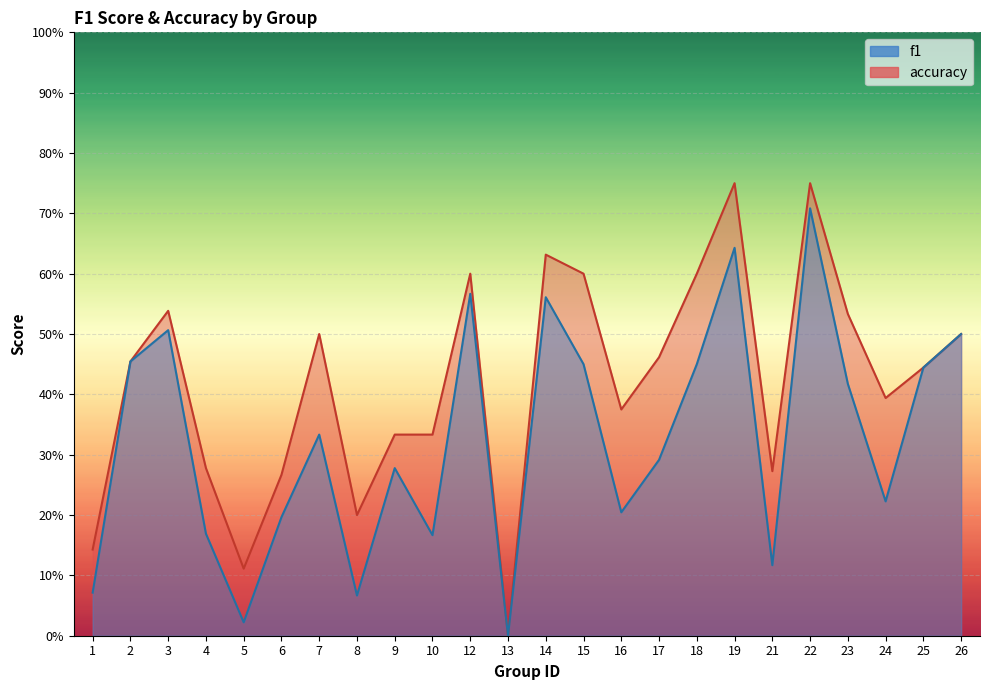

Which series has the largest range (max minus min)?

accuracy